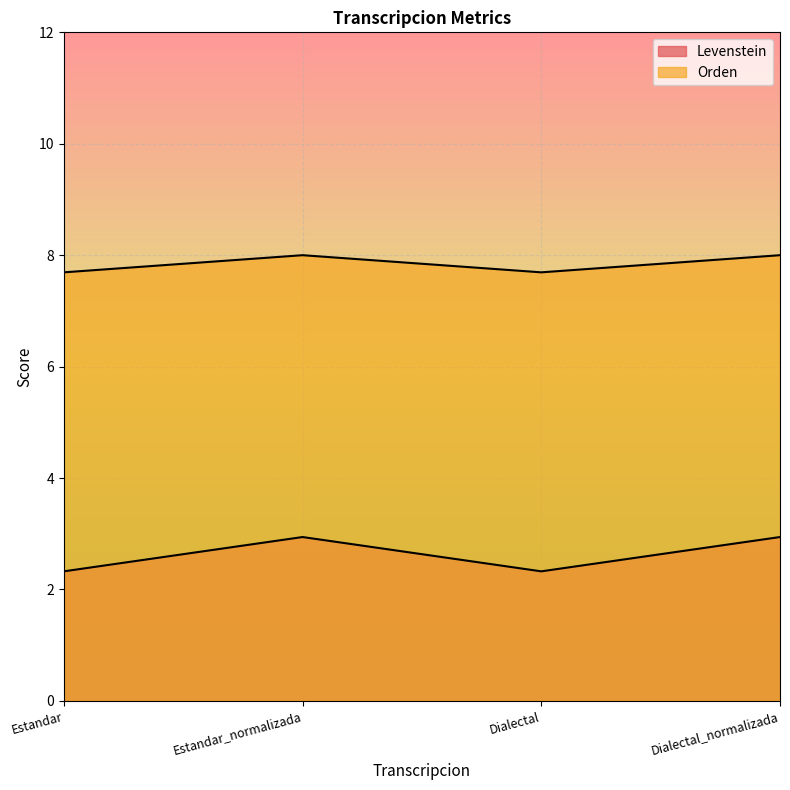

Read the Orden value at Dialectal_normalizada.

8.0